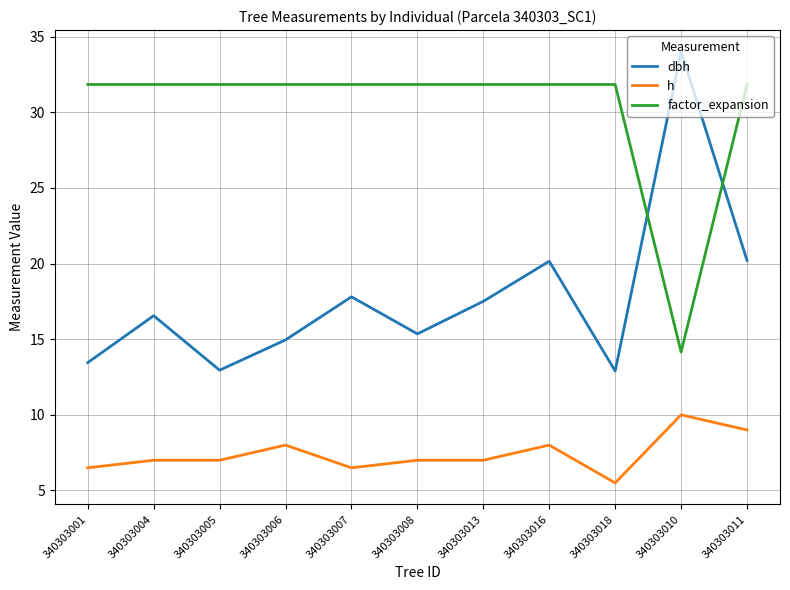

What position from the left is 340303004?

2